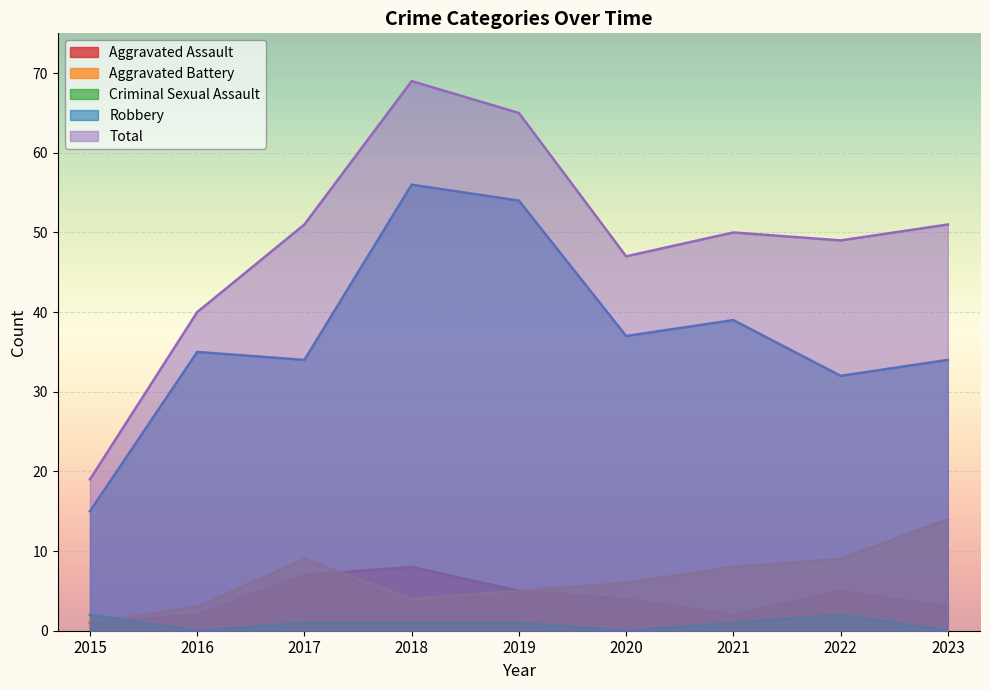

At which category does Robbery reach its first local peak?

2016